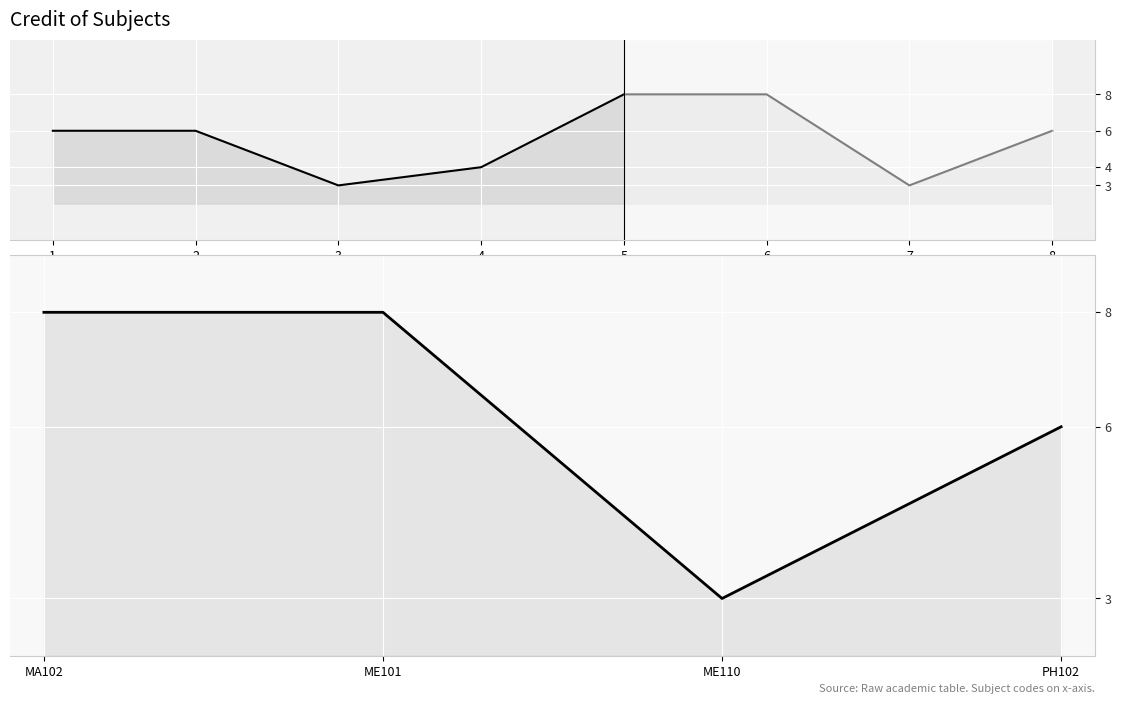

How many categories are shown in the chart?

4